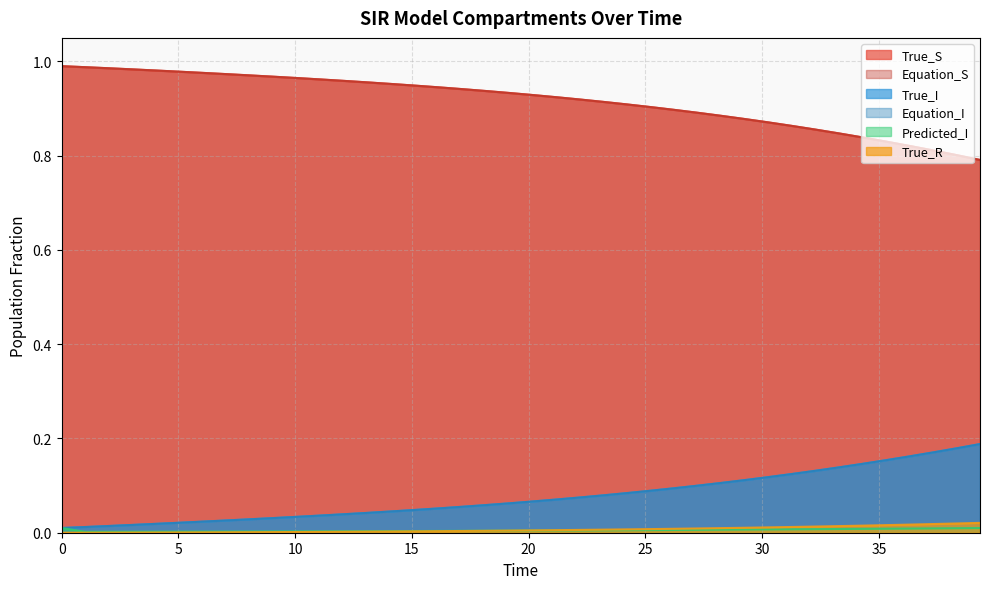

What is the maximum value shown in the chart?

1.0